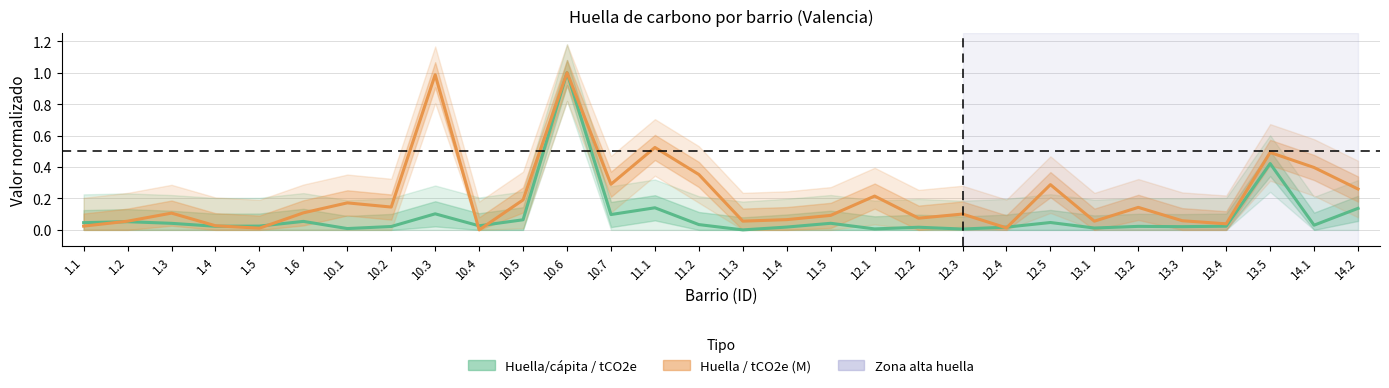

Does the chart have visible grid lines?

Yes